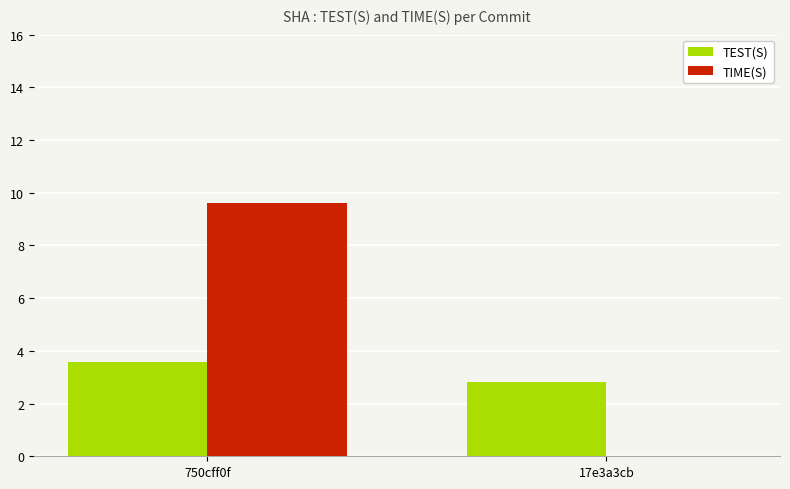

At which label does TEST(S) first exceed 3?

750cff0f